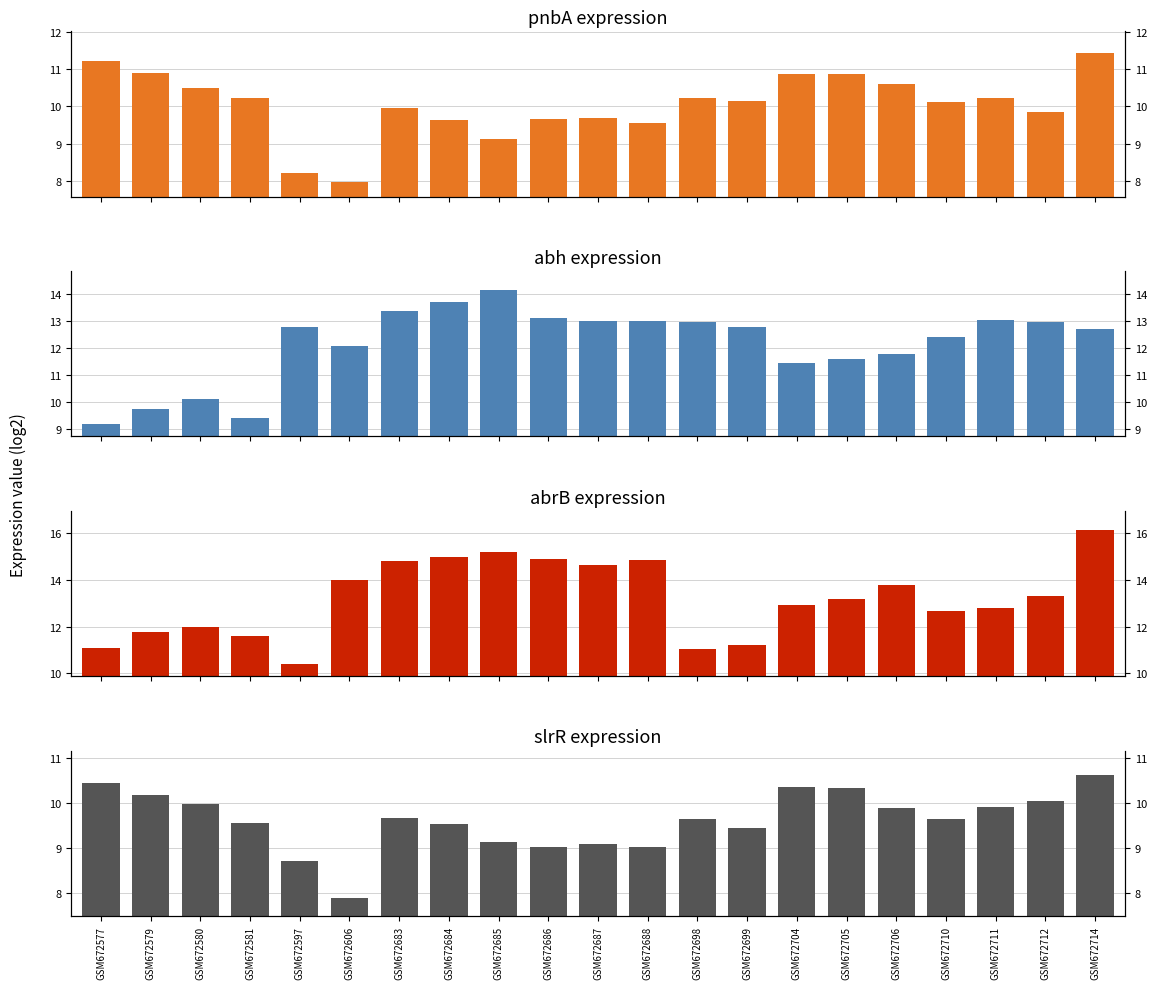

What is the difference between the second highest and minimum values in the abh series?

4.5